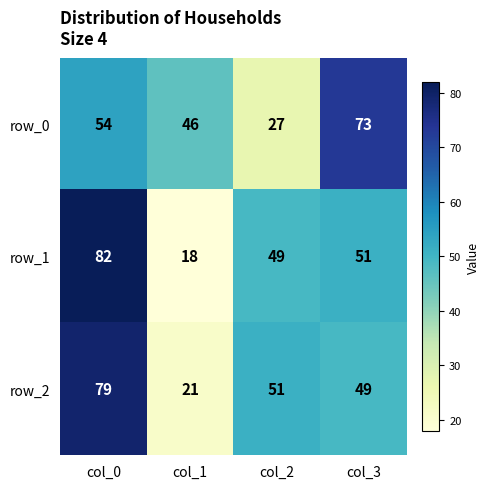

Reading right to left, extract all data points from this chart.

row_0: col_3=73	col_2=27	col_1=46	col_0=54
row_1: col_3=51	col_2=49	col_1=18	col_0=82
row_2: col_3=49	col_2=51	col_1=21	col_0=79